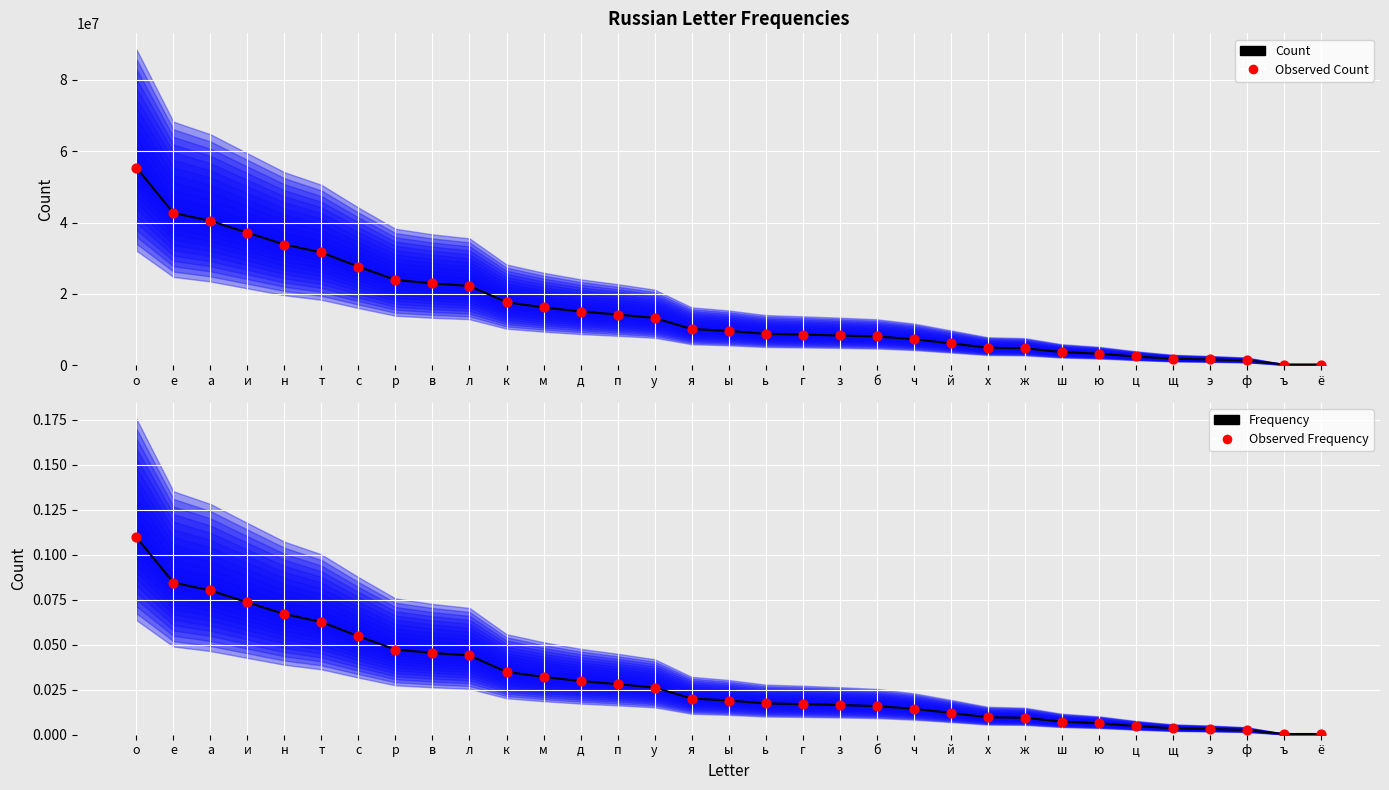

At how many categories does at least one series exceed 24693974?

7